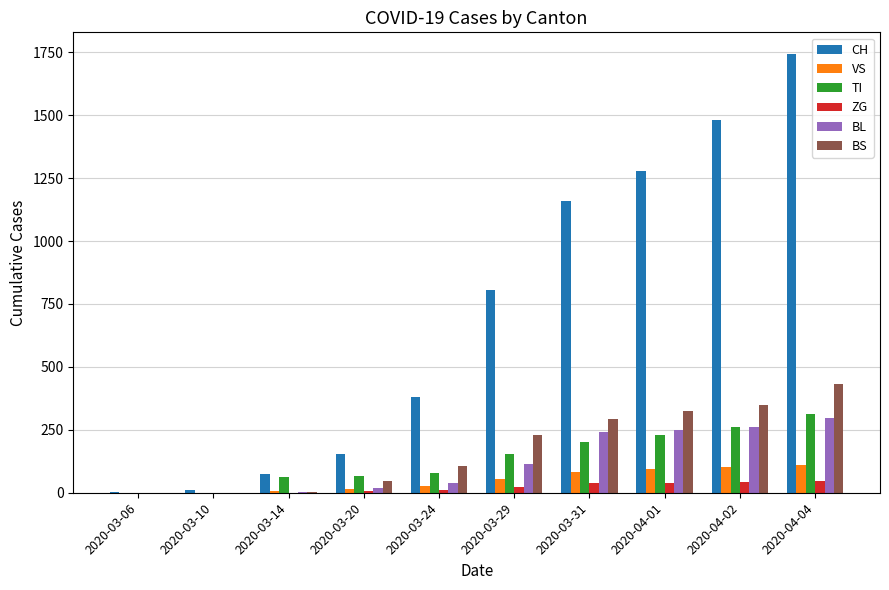

Are the bars grouped side by side (vs. stacked)?

Yes